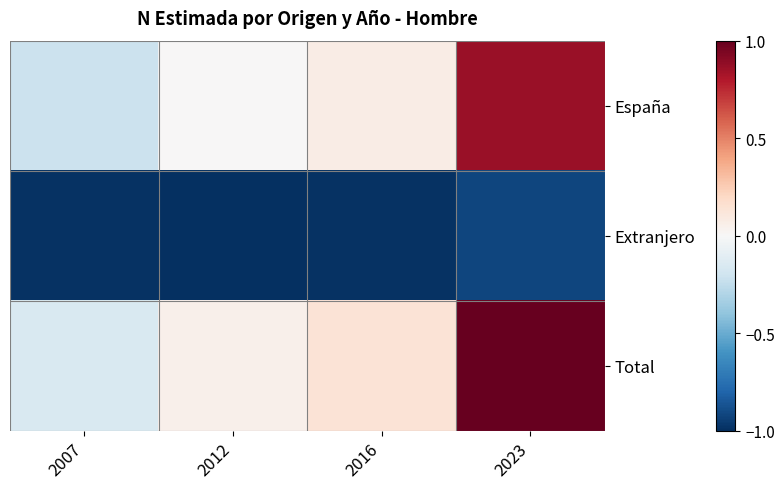

Reading left to right, extract all data points from this chart.

España: 2007=-0.2	2012=0.0	2016=0.1	2023=0.9
Extranjero: 2007=-1.0	2012=-1.0	2016=-1.0	2023=-0.9
Total: 2007=-0.2	2012=0.1	2016=0.1	2023=1.0